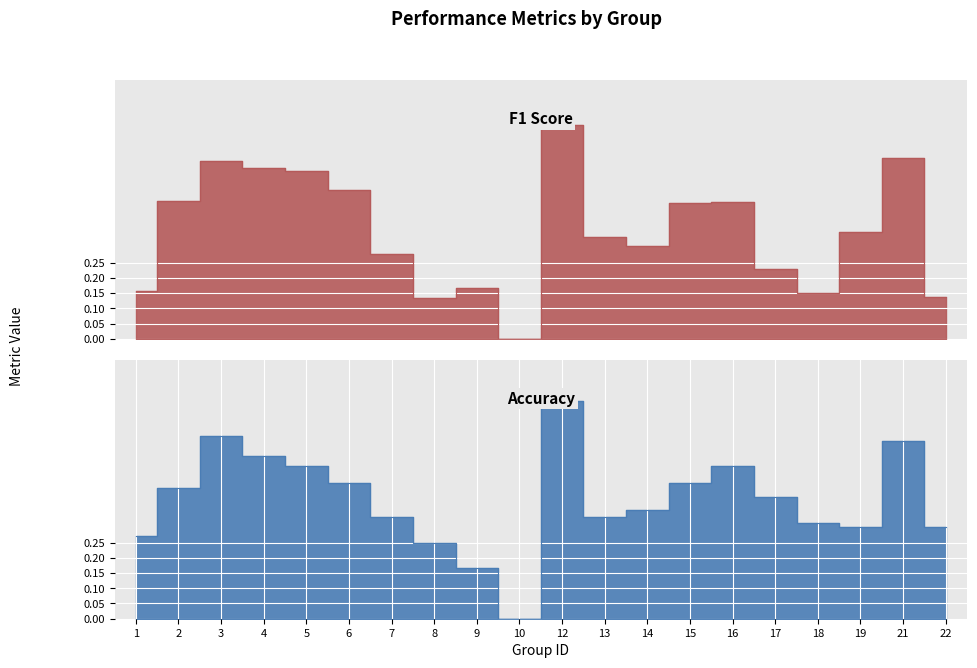

True or false: f1 has more than 2 interior local peaks.

True